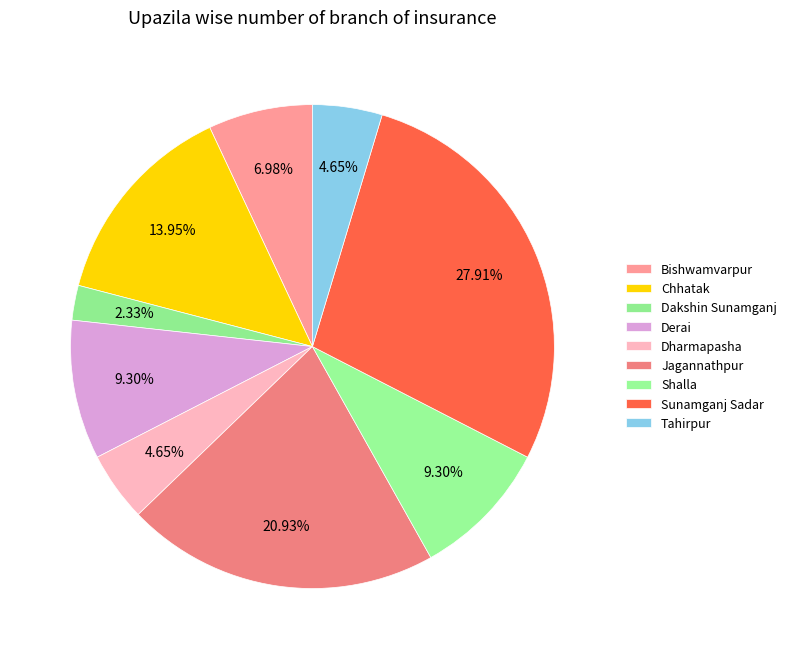

True or false: Chhatak accounts for 14% of the total.

True